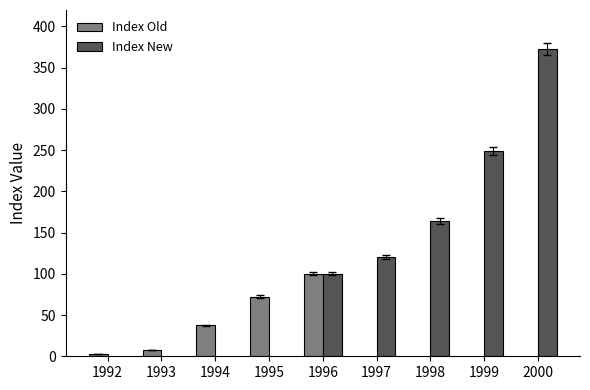

Is the value of Index Old at 1998 greater than the value of Index New at 1995?

No